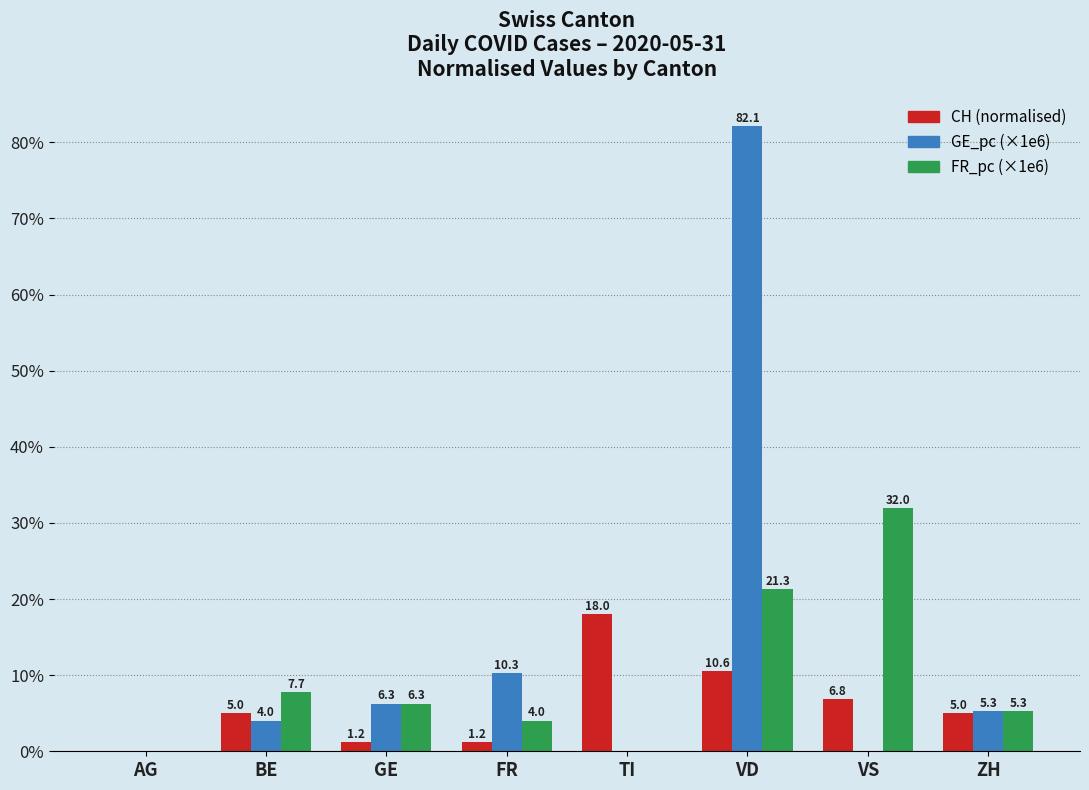

What are all the series names shown in the legend?

CH (normalised), GE_pc (×1e6), FR_pc (×1e6)